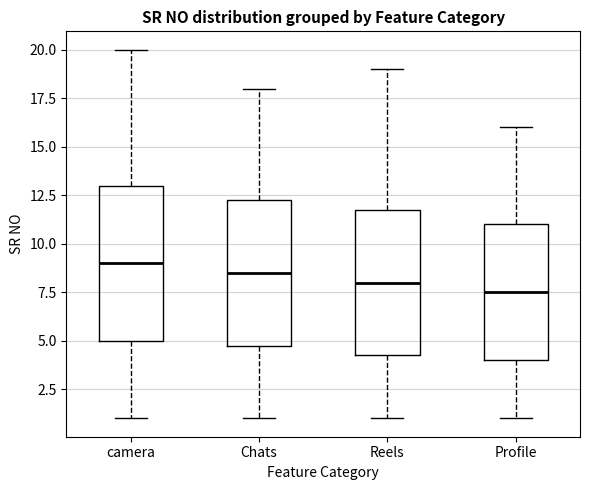

Which box has the lowest median line?

Profile